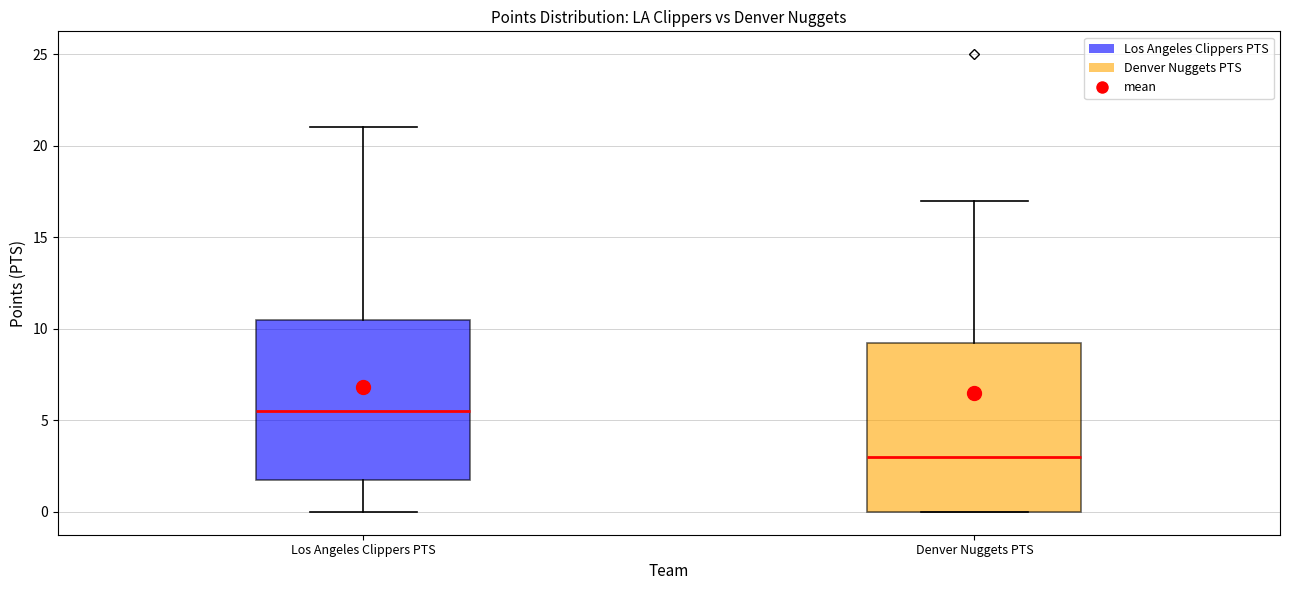

Reading left to right, read every box against the y-axis: the position of its median line, the range the box covers, and the ends of its whiskers. The values are not printed on the chart, so give them approximately, as read against the axis.

Los Angeles Clippers PTS: median 5.5, box 2.0 to 10.5, whiskers 0.0 to 21.0
Denver Nuggets PTS: median 3.0, box 0.0 to 9.5, whiskers 0.0 to 17.0